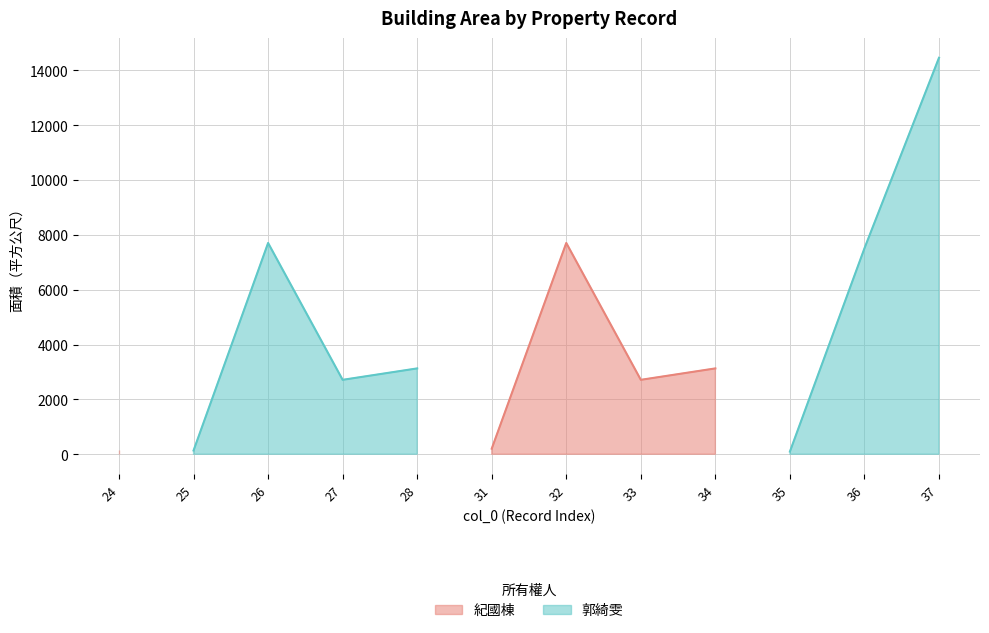

What is the sum of the values at 31 and 37?

14658.1